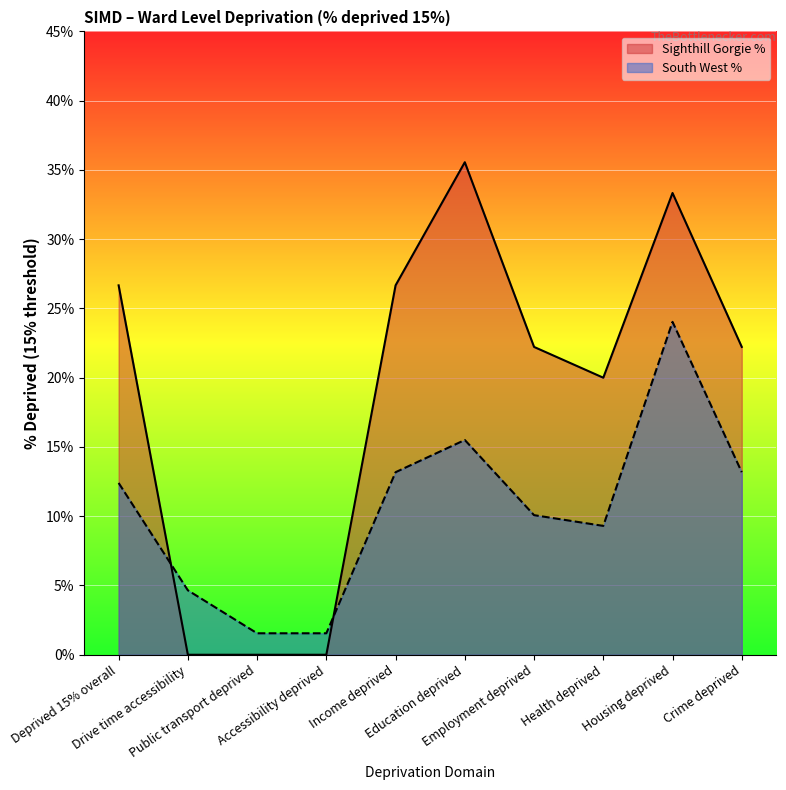

At which label does Sighthill Gorgie % reach its peak?

Education deprived